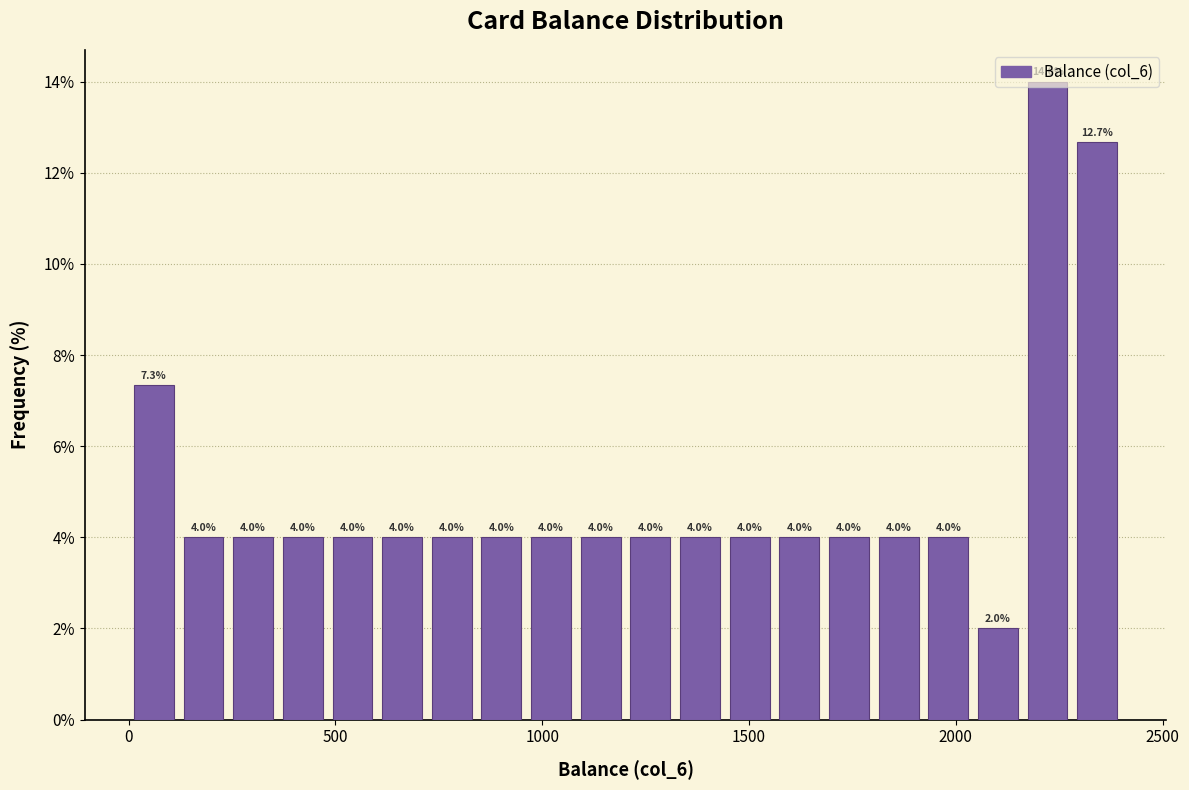

Around what value on the x-axis is the tallest bar? Give the approximate position of its centre, as read against the axis.

2200